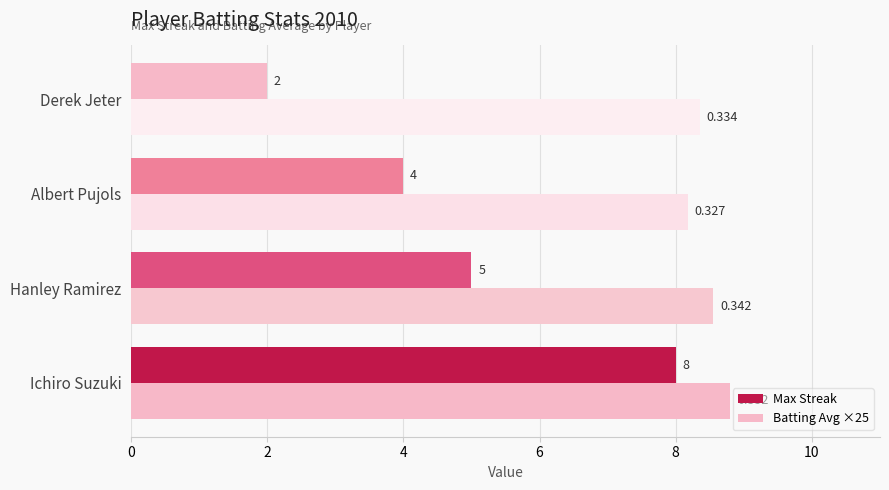

List the series in order of their overall mean, lowest first.

Max Streak, Batting Avg ×25